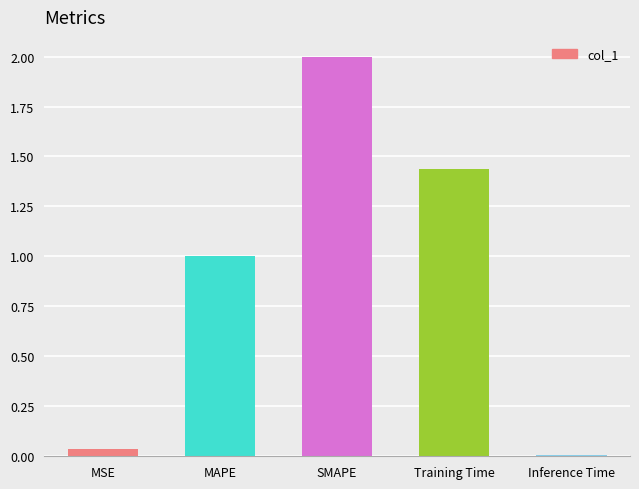

List the labels in order of value, largest first.

SMAPE, Training Time, MAPE, MSE, Inference Time